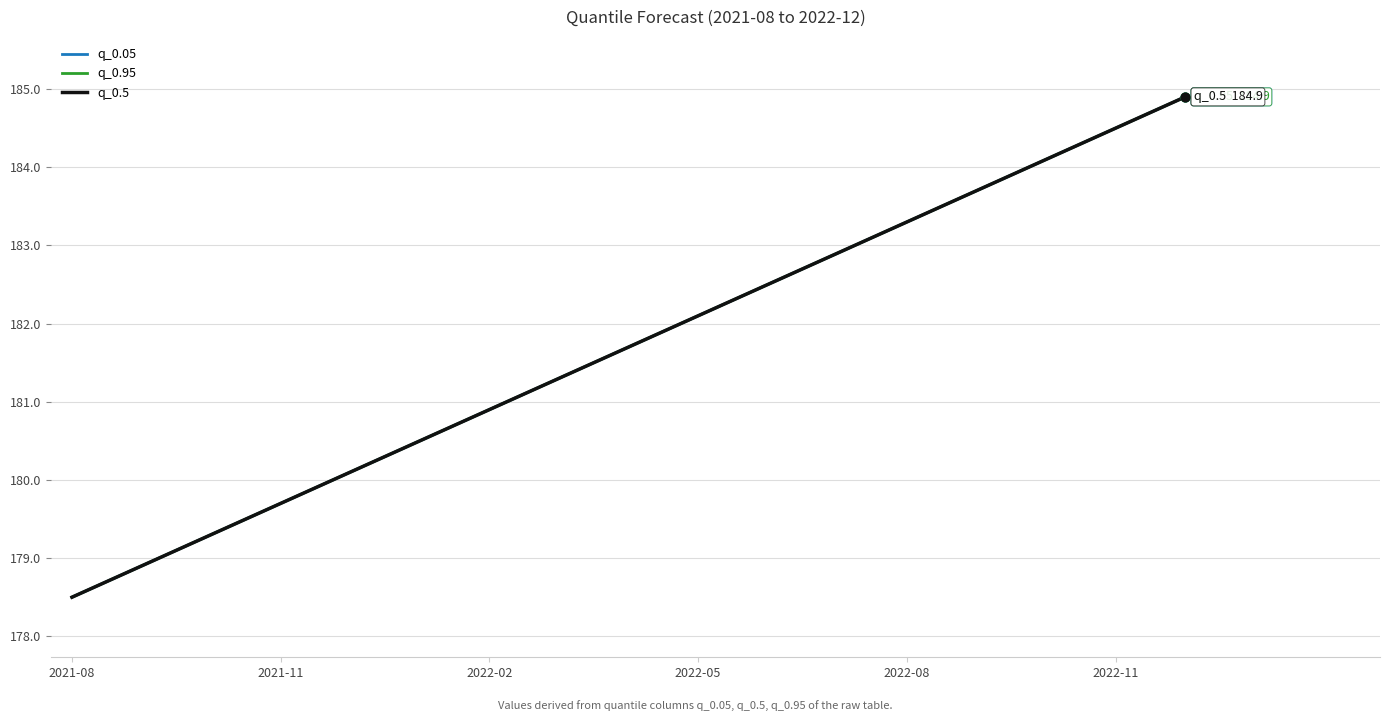

Is this an area chart (filled region under the line)?

No